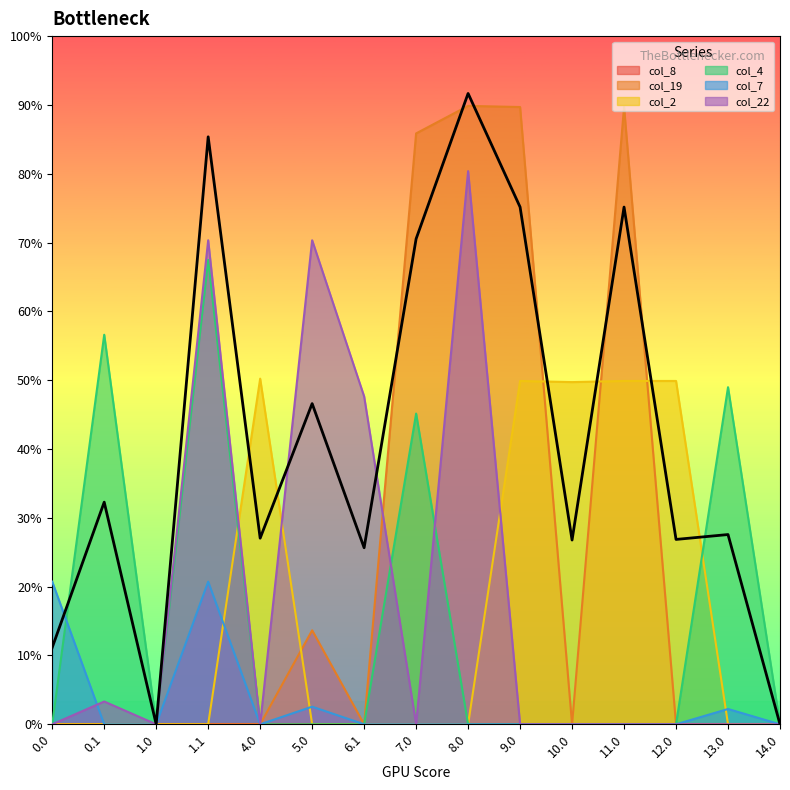

The value of col_4 at 11.0 is 237.0. True or false?

False